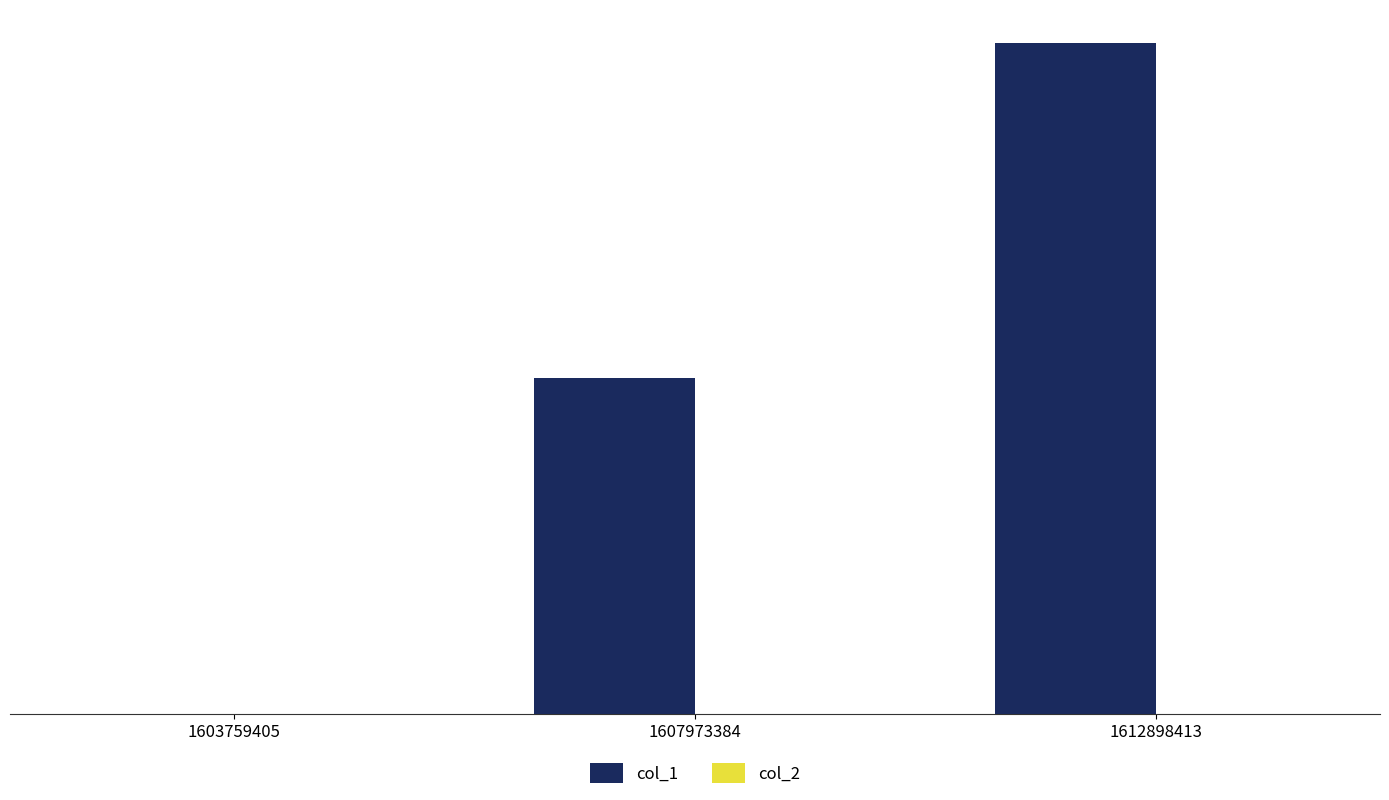

Are the bars horizontal?

No